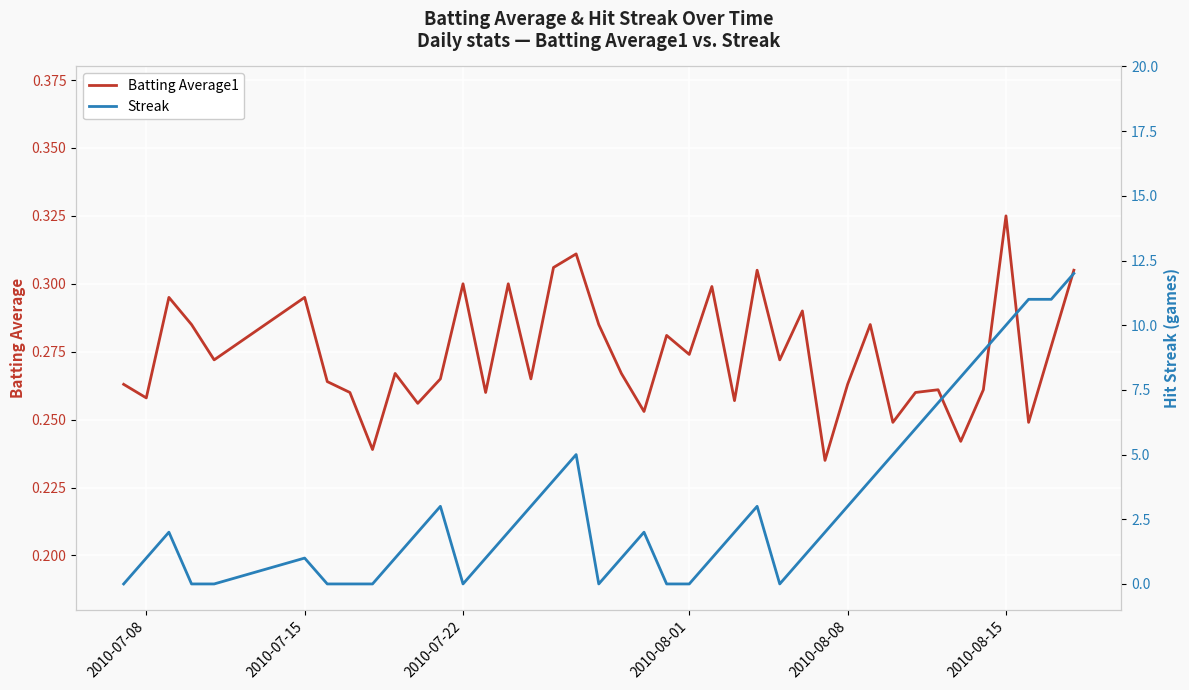

What is the maximum value for Batting Average1?

0.3